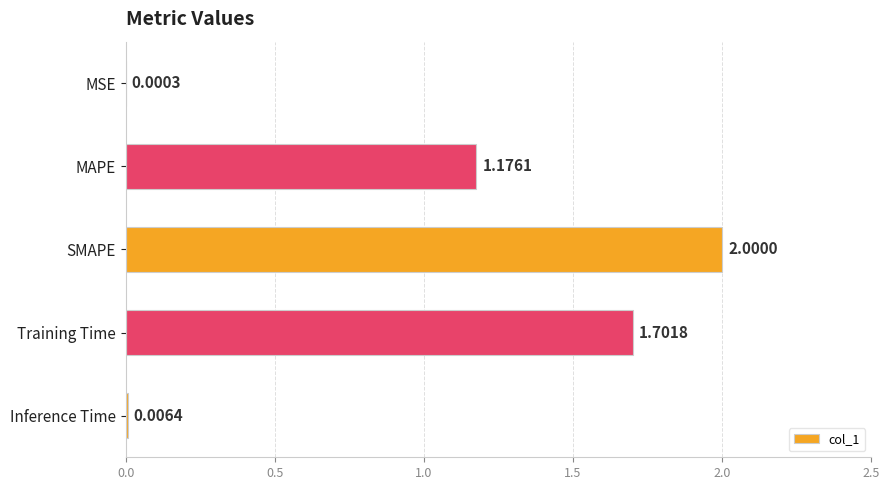

Which has a higher value, MAPE or Training Time?

Training Time